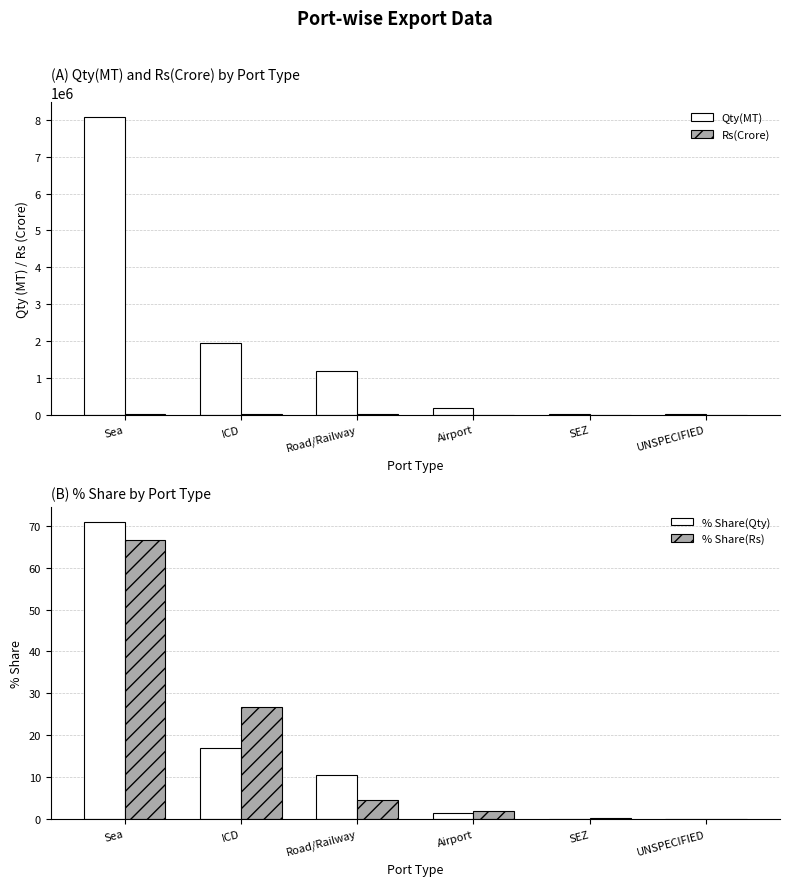

What is the difference between the Qty(MT) values at ICD and Road/Railway?

755604.7